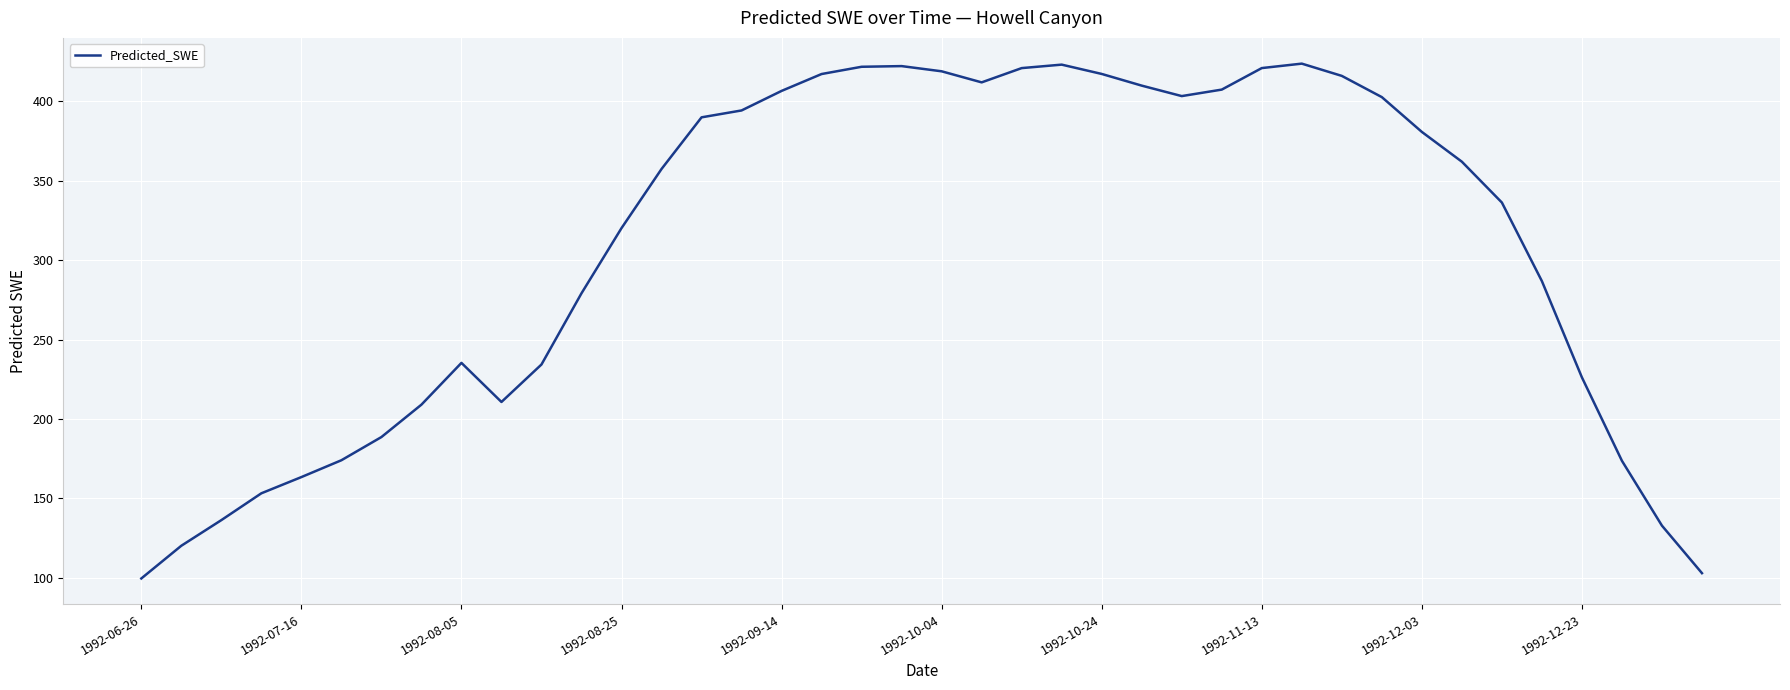

What is the maximum value shown in the chart?

423.8